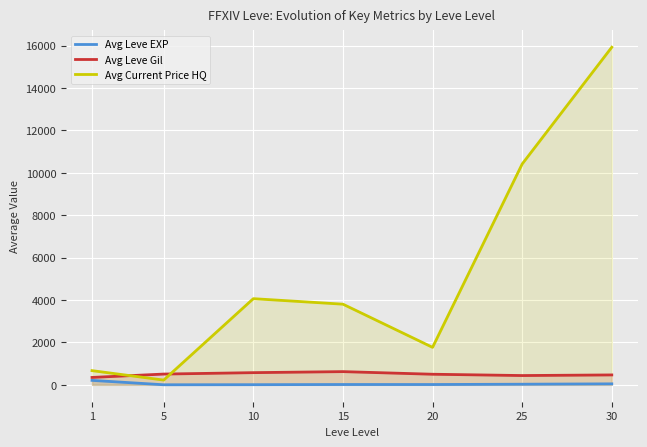

Which series changed the most between 1 and 15?

Avg Current Price HQ